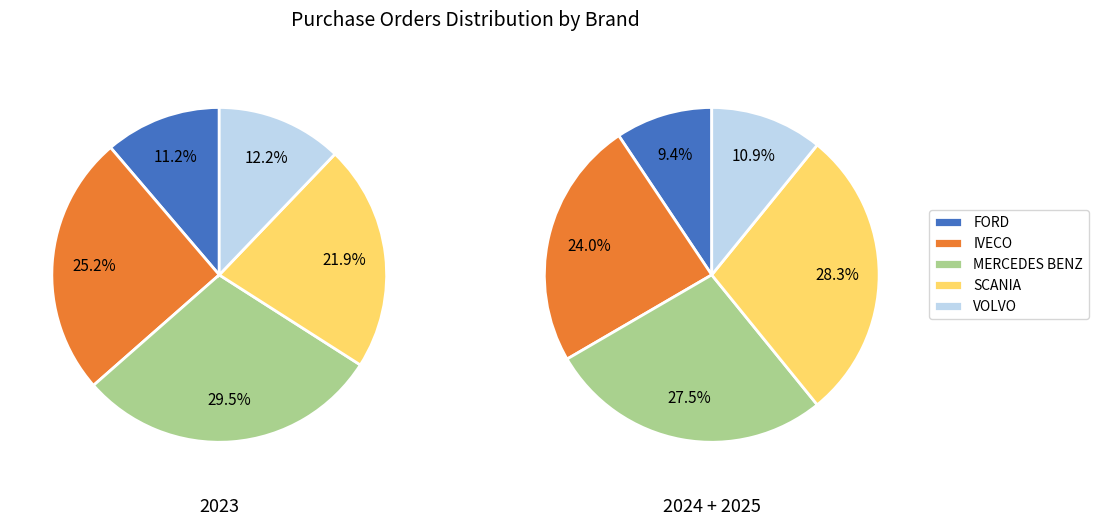

Is it true that IVECO is 12% of the pie?

False